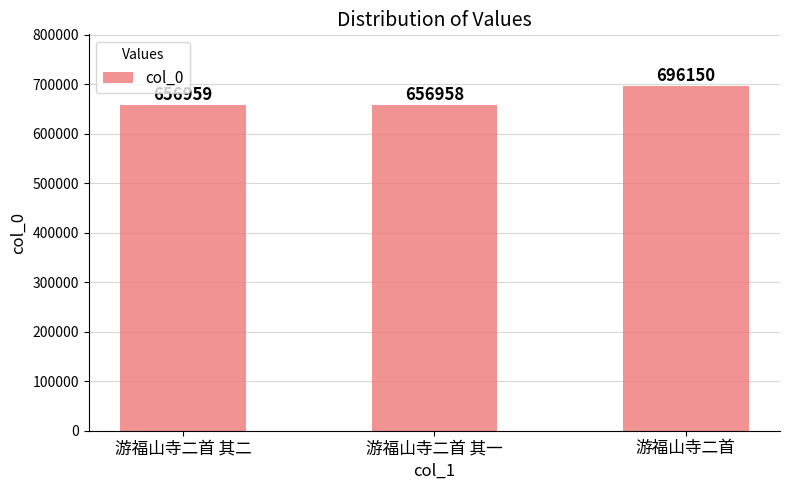

Reading right to left, what are all the values shown in this chart?

游福山寺二首=696150	游福山寺二首 其一=656958	游福山寺二首 其二=656959